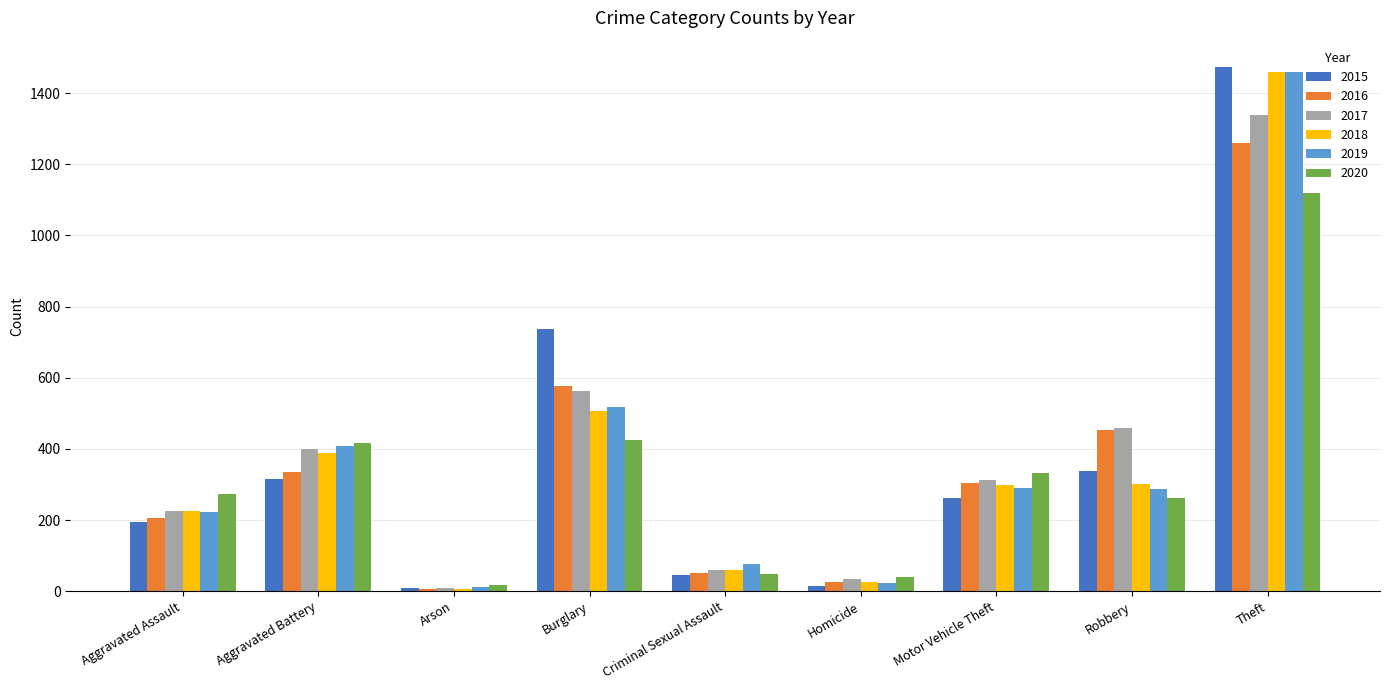

The 2015 series shows 1084 at Burglary. True or false?

False